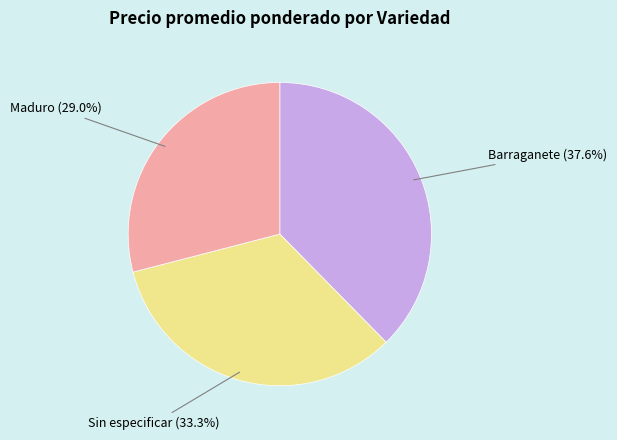

How many segments does this pie chart have?

3